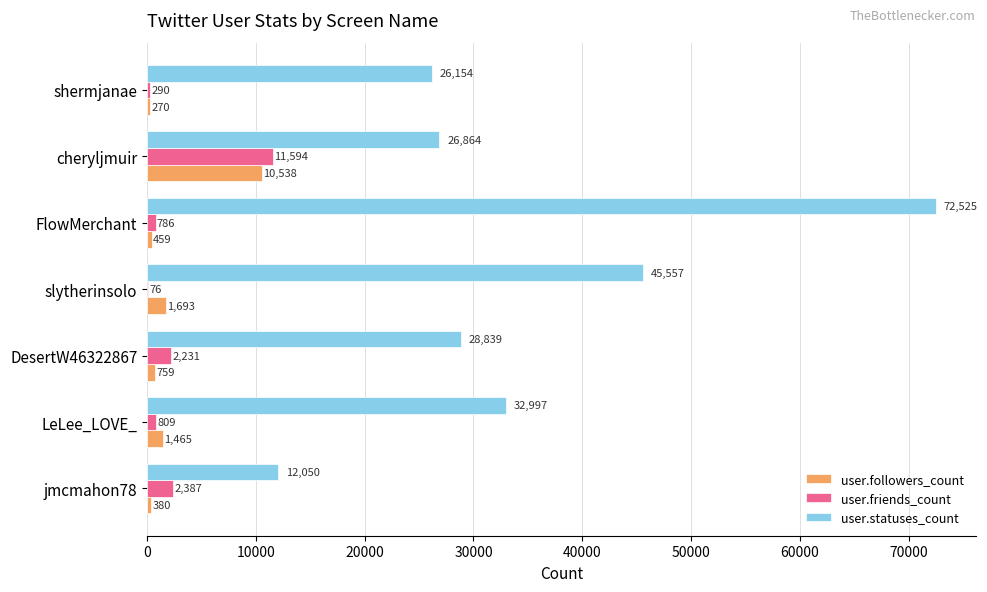

True or false: user.followers_count has a value of 270 at shermjanae.

True